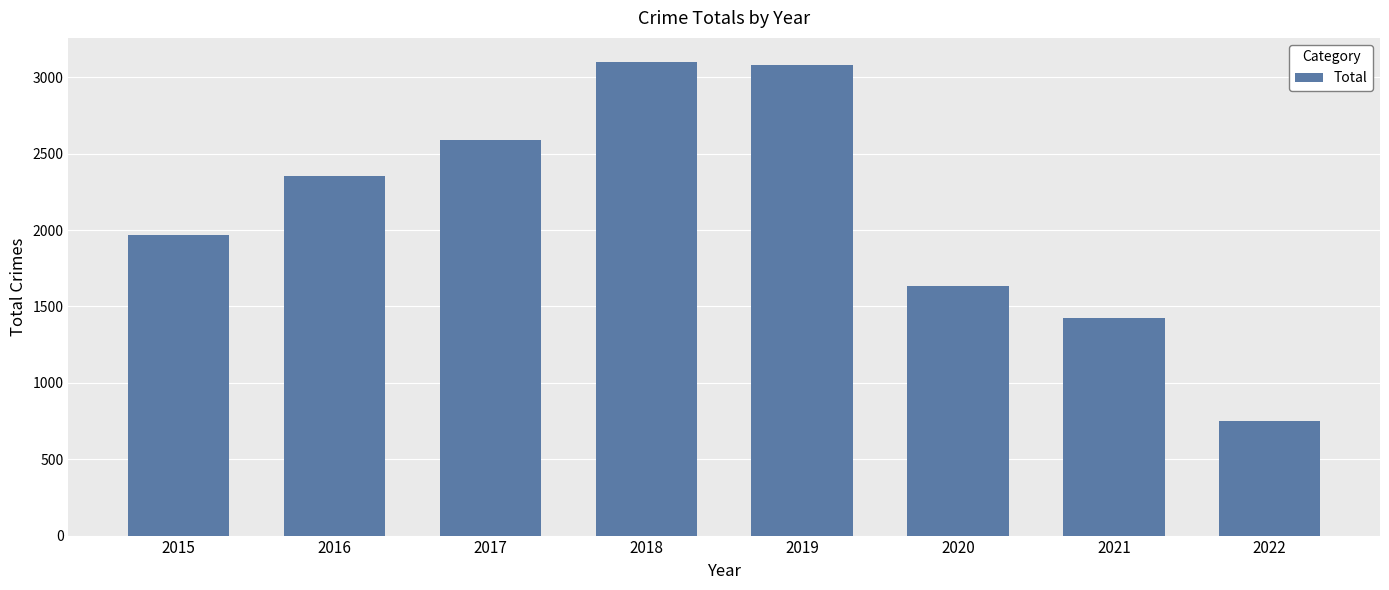

What is the value of the 5th bar from the left?

3080